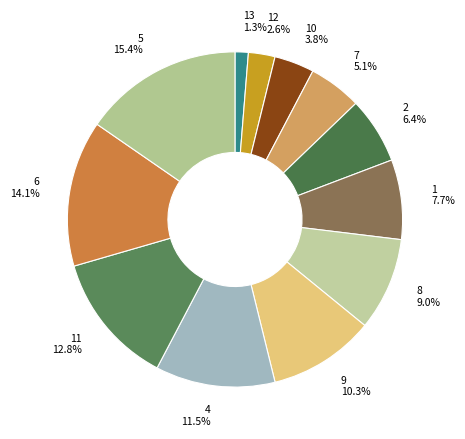

What percentage is the 11 slice, to the nearest percent?

13%